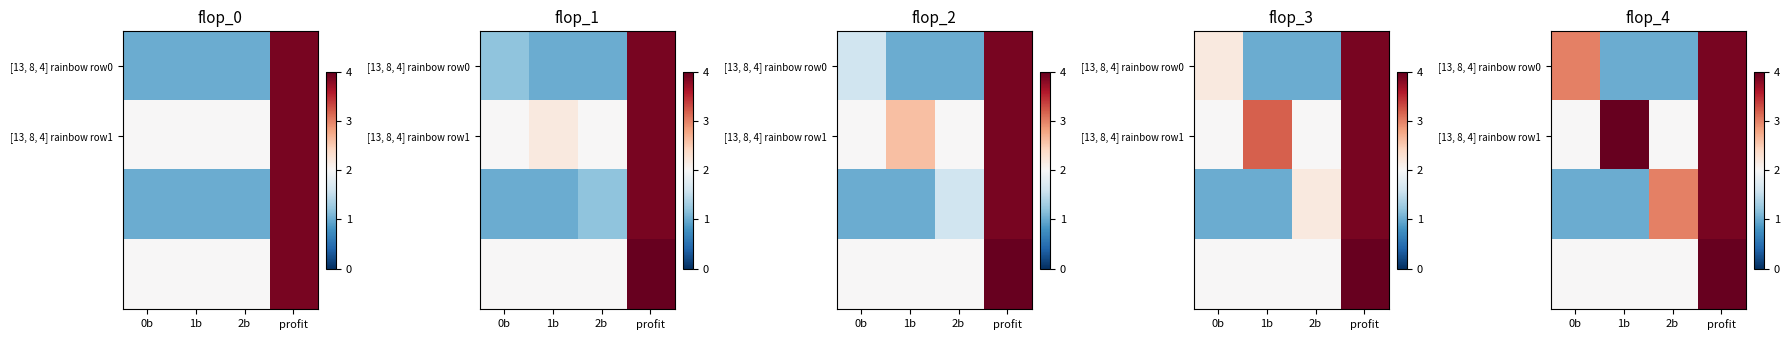

Is it true that [13, 8, 4] rainbow row1 equals 1.3 at 0b?

False